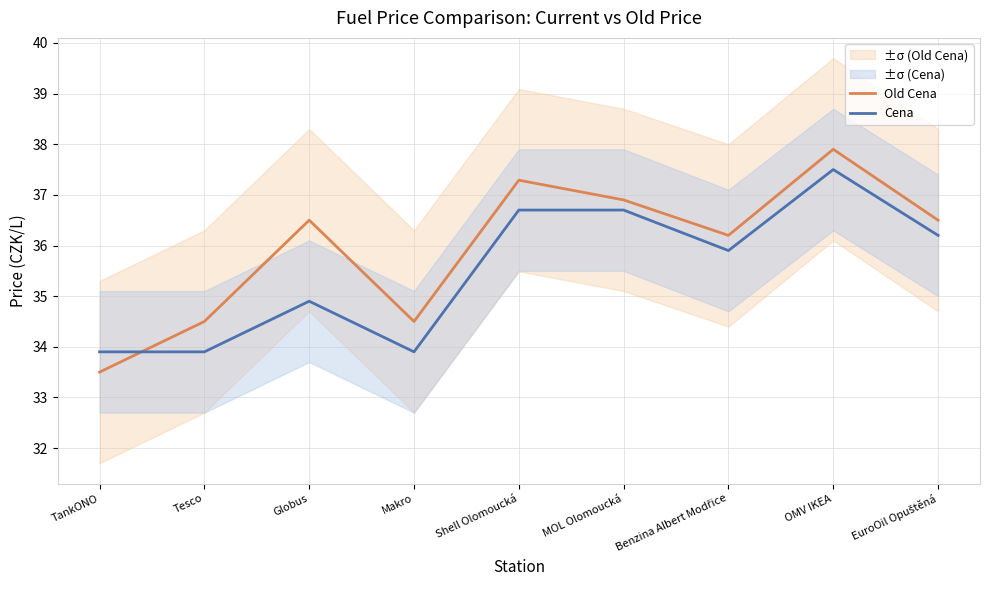

Where is the first local maximum for Cena?

Globus